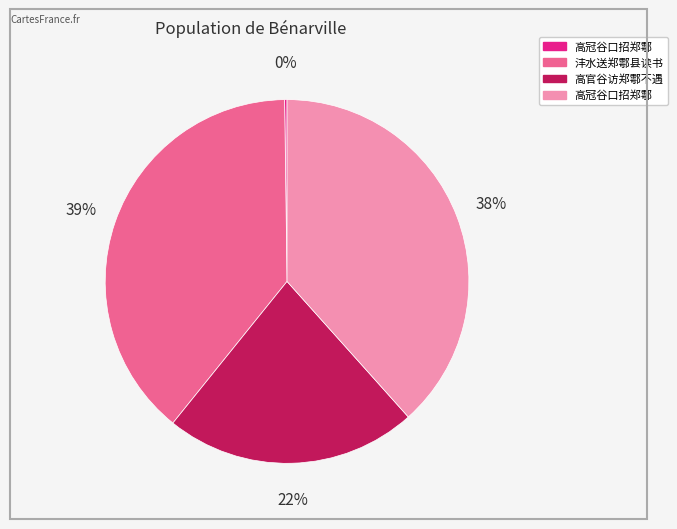

Is there any slice that represents more than half of the pie?

No